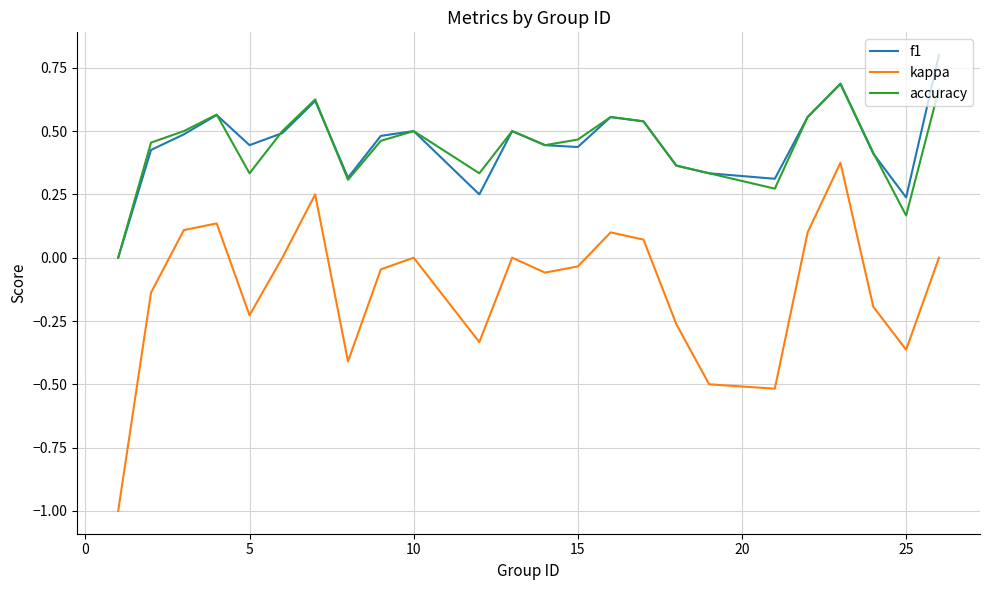

What is the minimum value shown in the chart?

-1.0